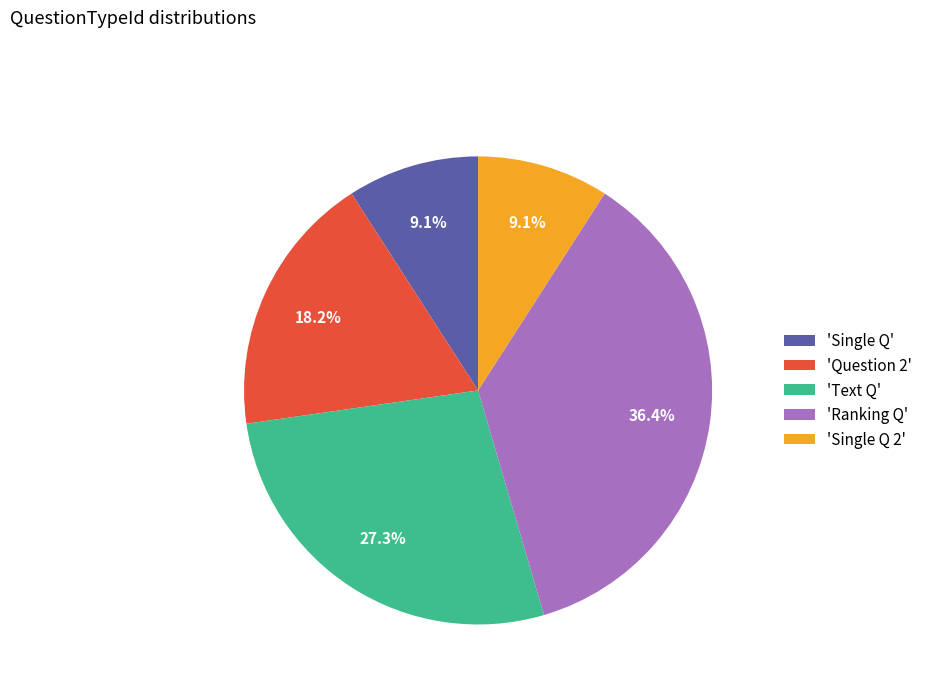

Which category has the biggest portion of the pie?

'Ranking Q'